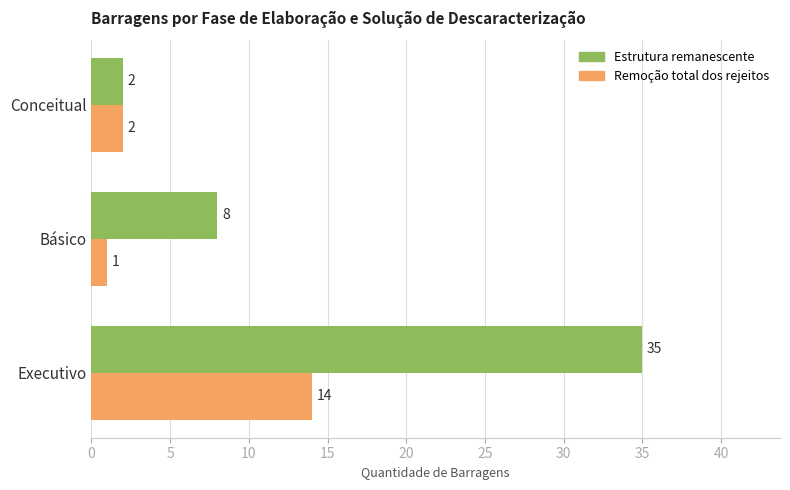

What is the average value of the Remoção total dos rejeitos series?

6